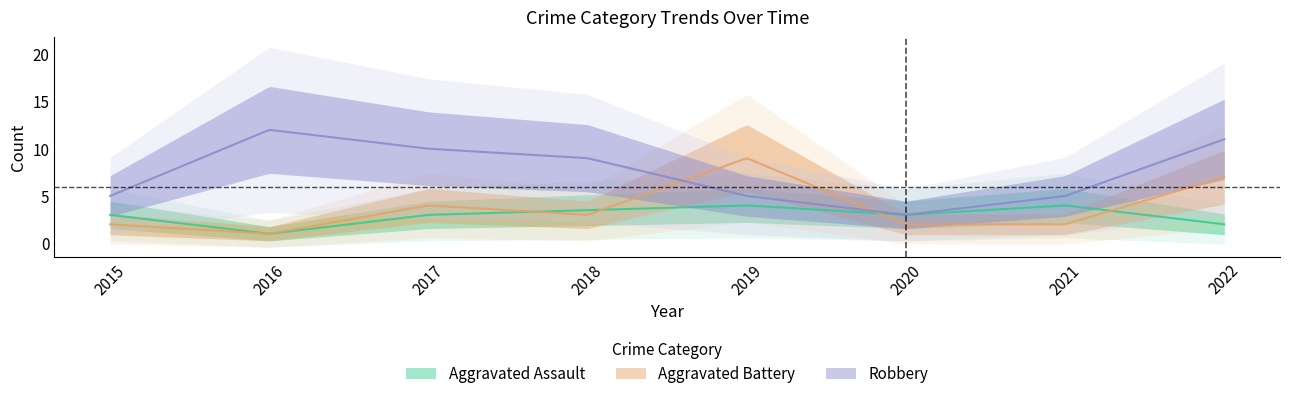

Does the chart display data point markers on the line(s)?

No